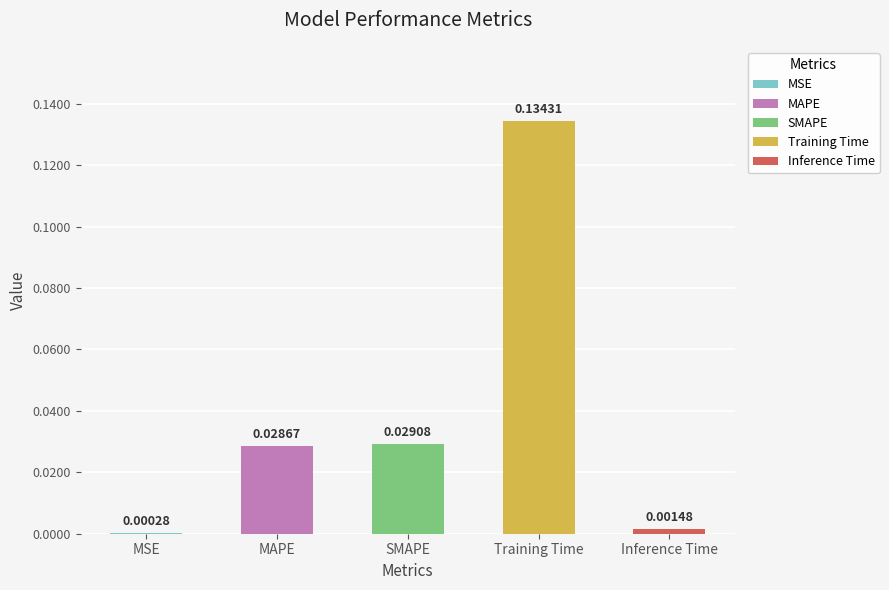

Which category has the highest value across all series?

Training Time